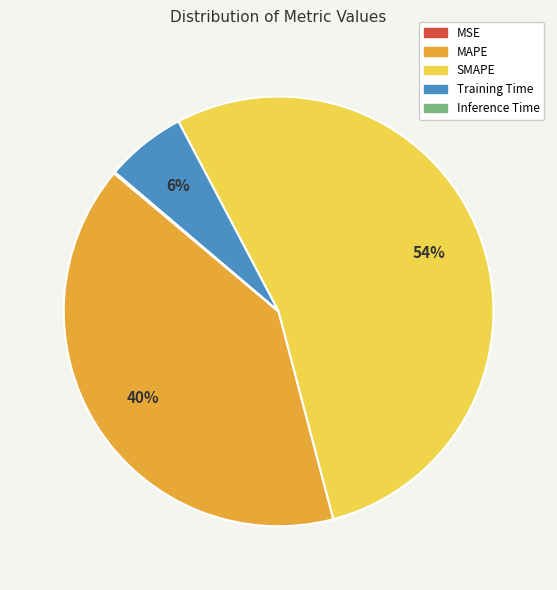

To the nearest percent, what is the average slice percentage?

20%